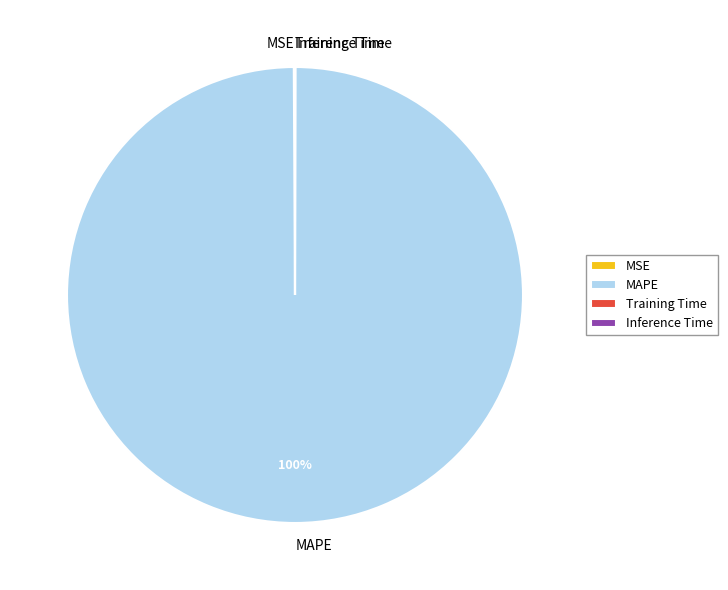

Which slice is the largest?

MAPE